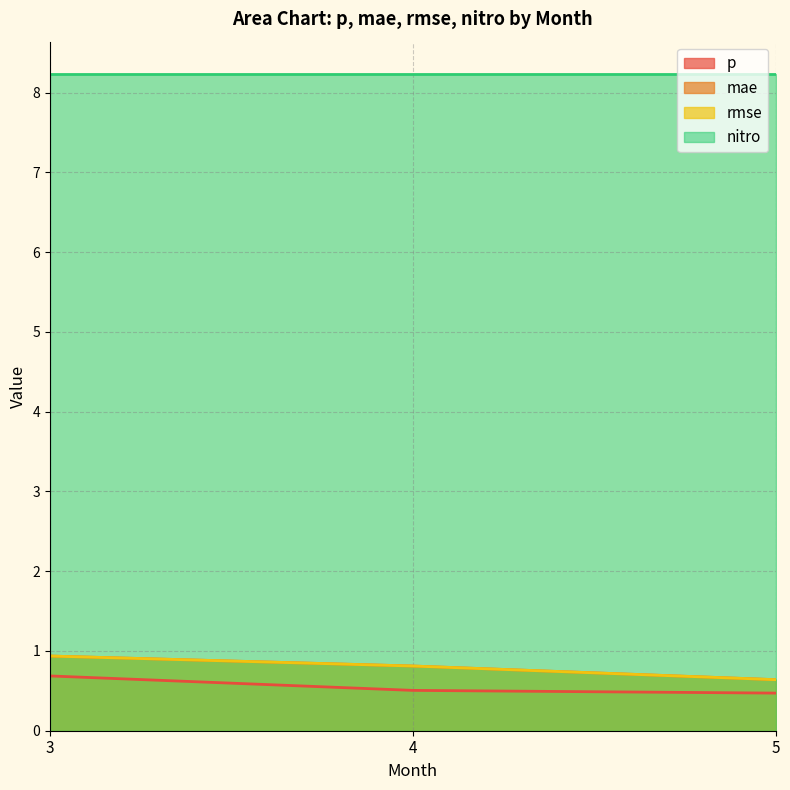

What is the smallest value displayed?

0.5